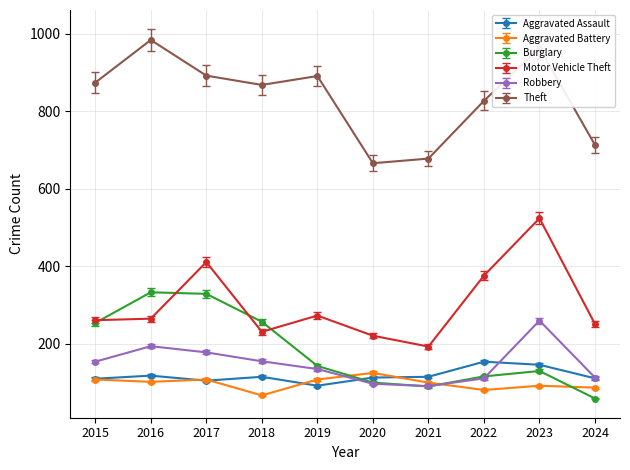

Does the chart display data point markers on the line(s)?

Yes